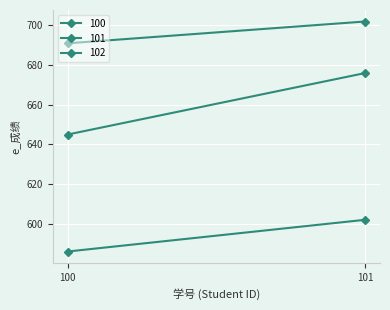

At how many categories does at least one series exceed 678?

2